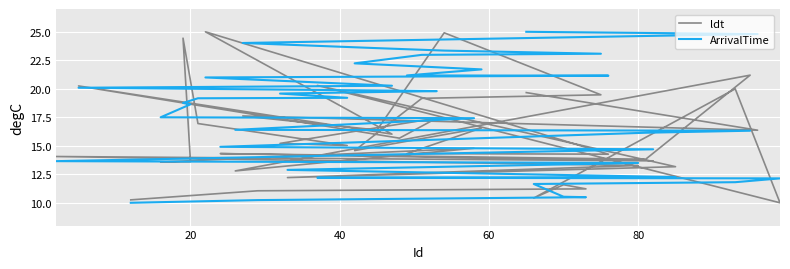

Which series has the largest range (max minus min)?

ldt